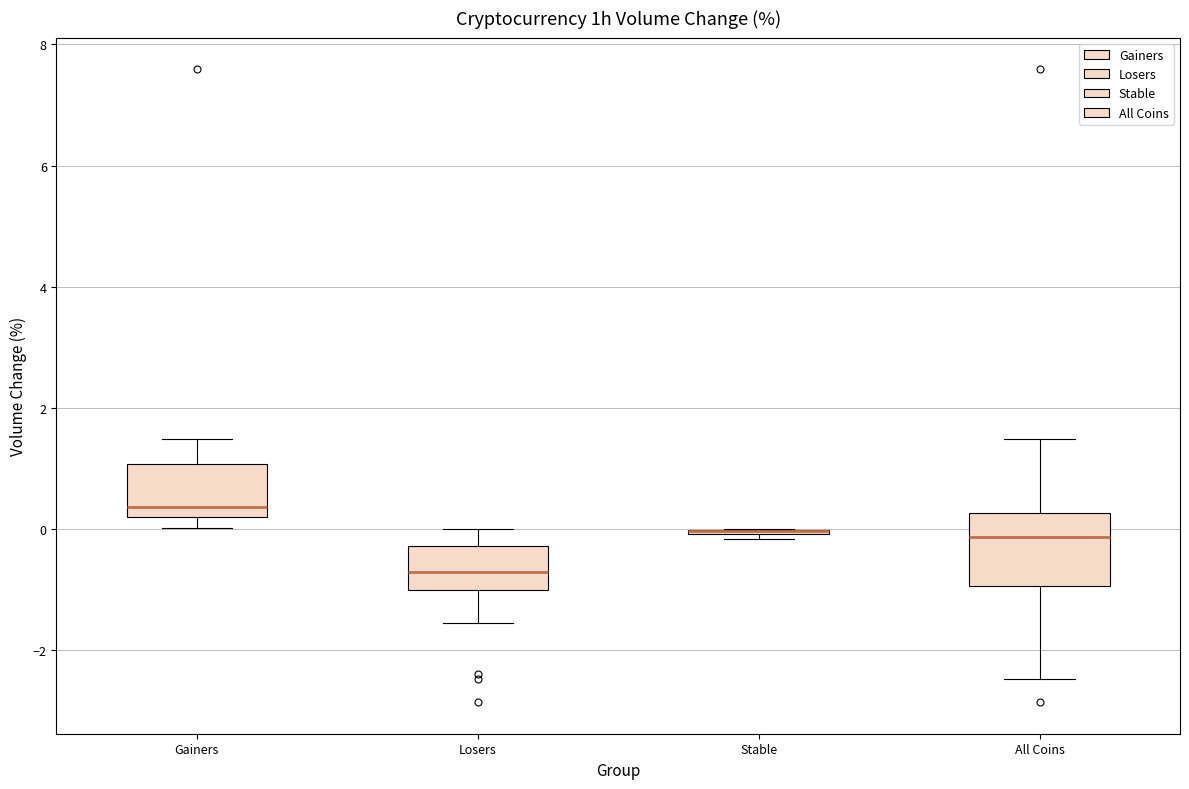

Reading left to right, transcribe this box plot: for each box, give where its median line is, the range the box spans, and where its two whiskers end, as read against the y-axis. The values are not printed on the chart, so give them approximately, as read against the axis.

Gainers: median 0.4, box 0.2 to 1.0, whiskers 0.0 to 1.4
Losers: median -0.8, box -1.0 to -0.2, whiskers -1.6 to 0.0
Stable: box collapsed to a line at 0.0, whiskers -0.2 to 0.0
All Coins: median -0.2, box -1.0 to 0.2, whiskers -2.4 to 1.4